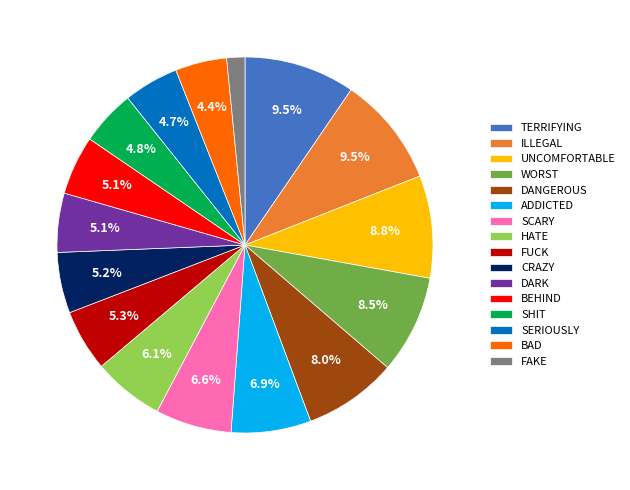

Is there any slice that represents more than half of the pie?

No